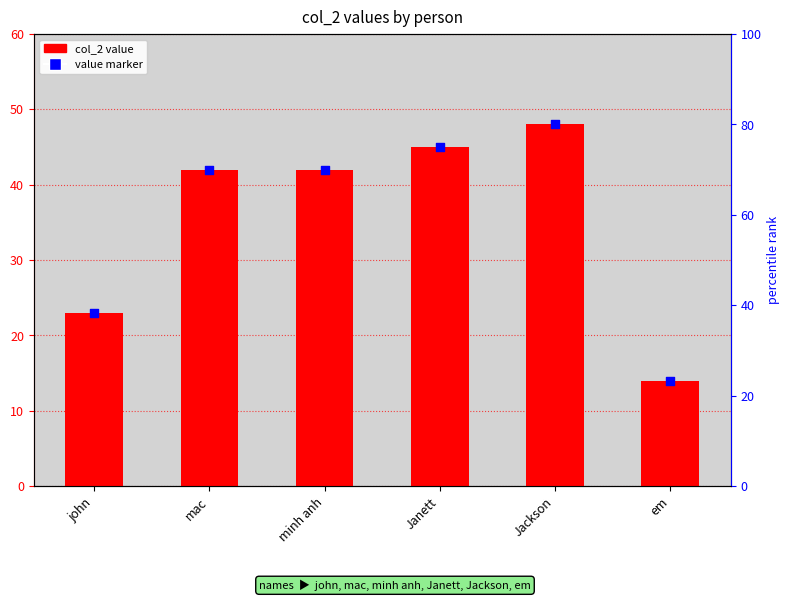

Which series has the largest total across all categories?

col_2